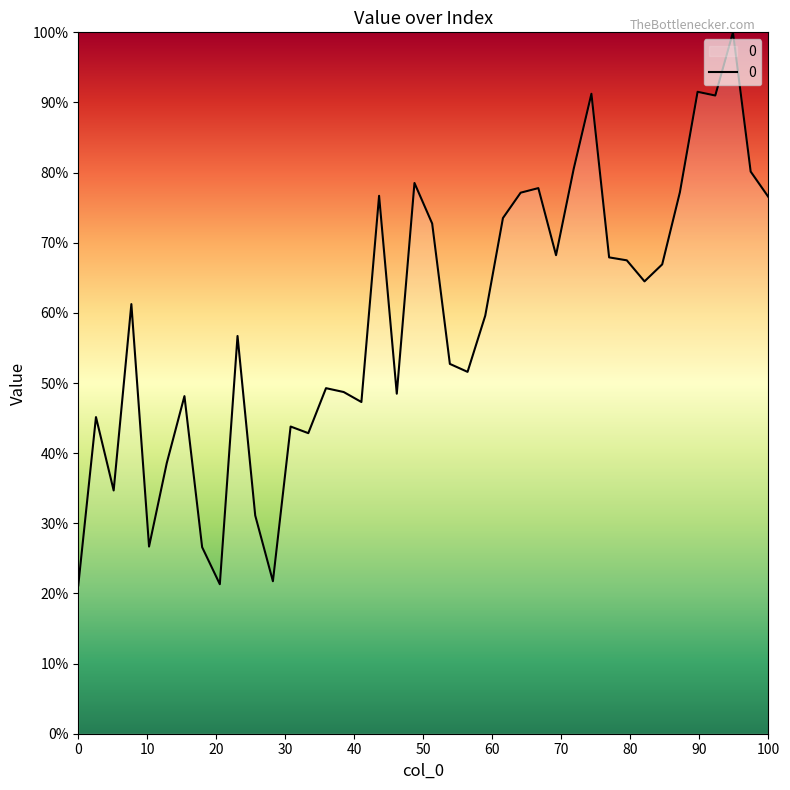

What is the smallest value displayed?

21.1